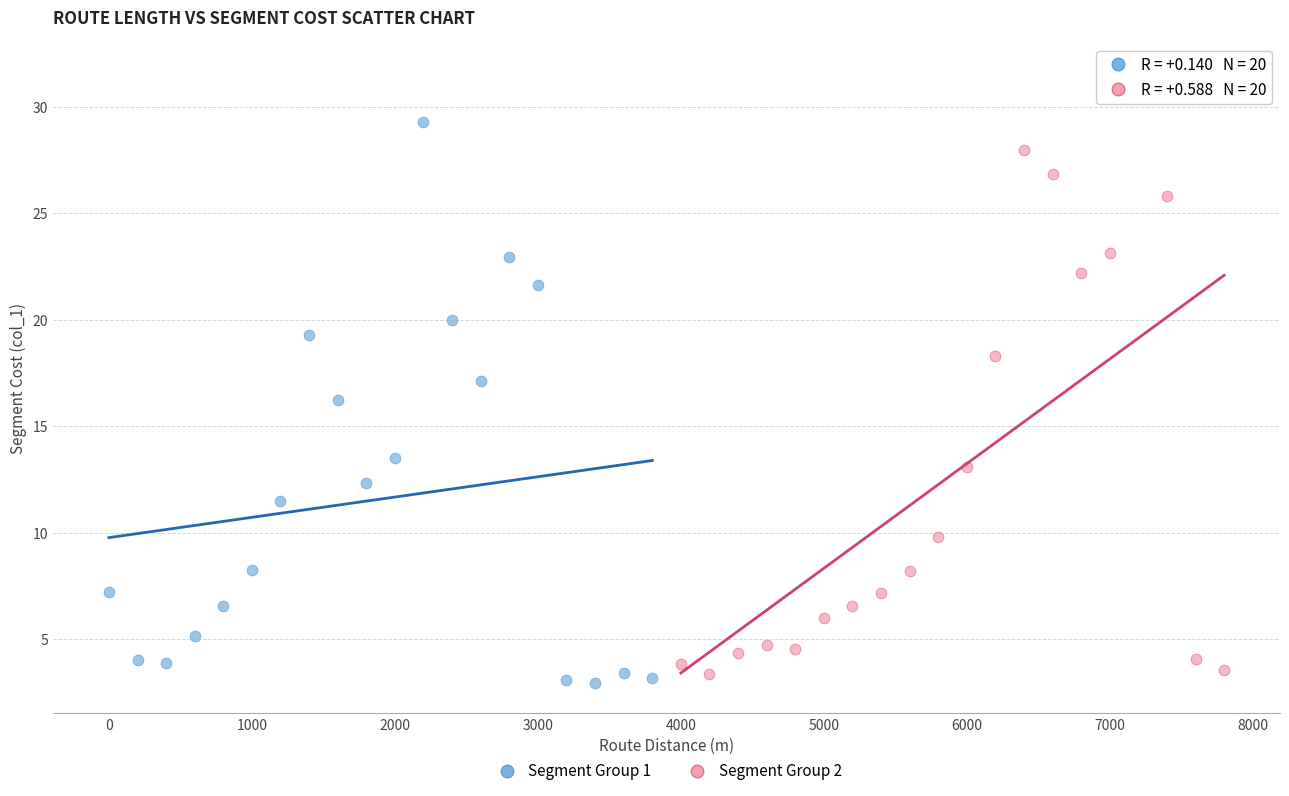

Which series has the widest spread of Y values?

Segment Group 2